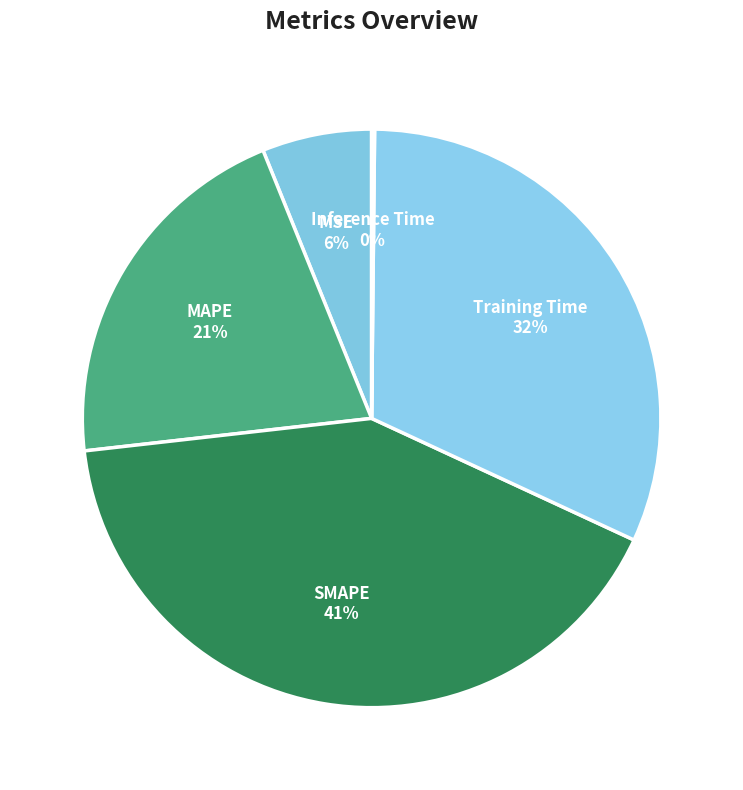

What is the largest slice in the pie chart?

SMAPE